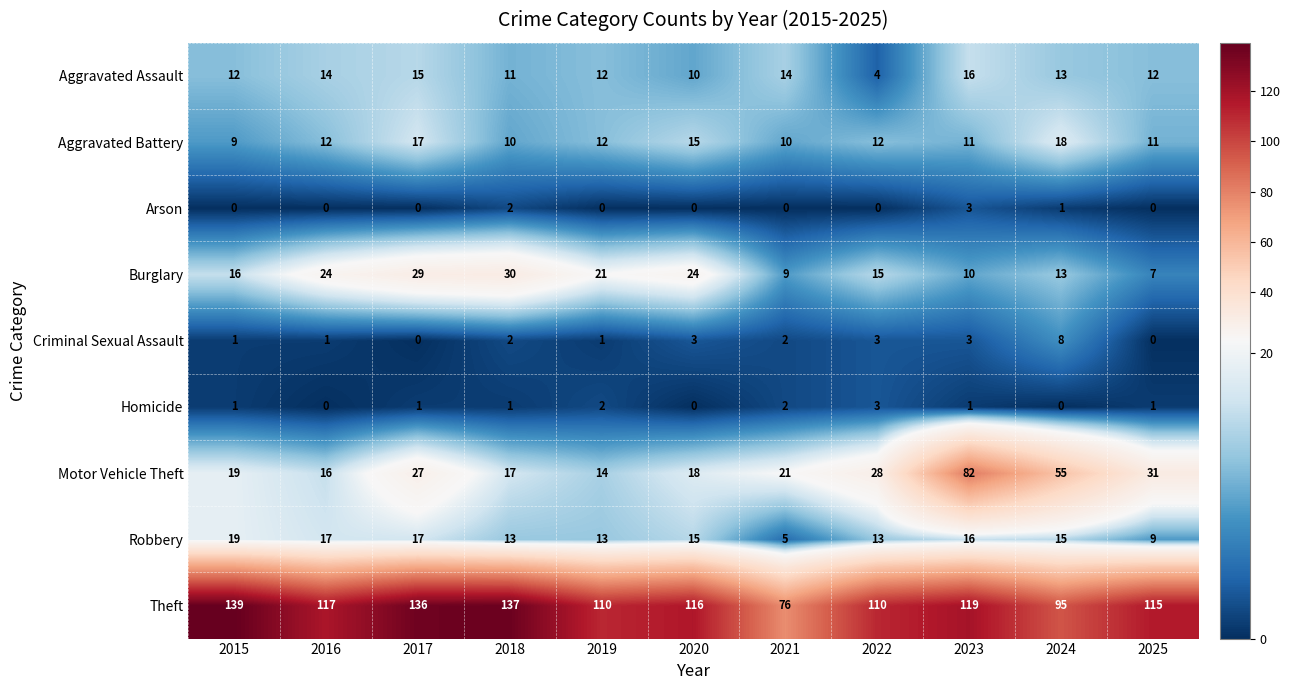

What is the total value across all series at 2018?

223